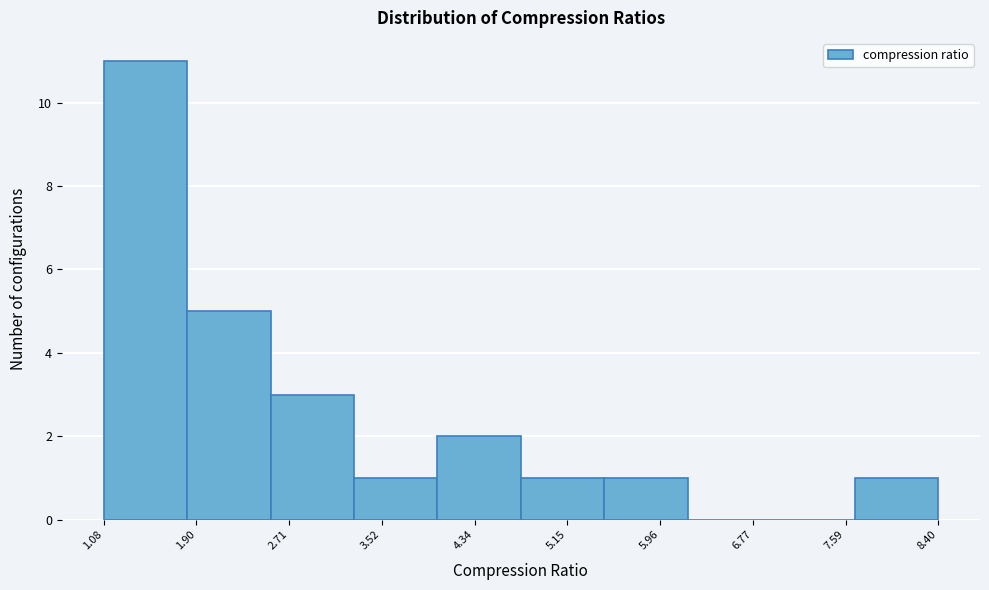

Reading left to right, transcribe this chart: for each bar, give the range it covers on the x-axis and its height. Neither the bar edges nor the heights are printed on the chart, so give them approximately, as read against the axes.

1.1 to 1.8: 11
1.8 to 2.5: 5
2.5 to 3.3: 3
3.3 to 4.0: 1
4.0 to 4.7: 2
4.7 to 5.5: 1
5.5 to 6.2: 1
6.2 to 6.9: 0
6.9 to 7.7: 0
7.7 to 8.4: 1